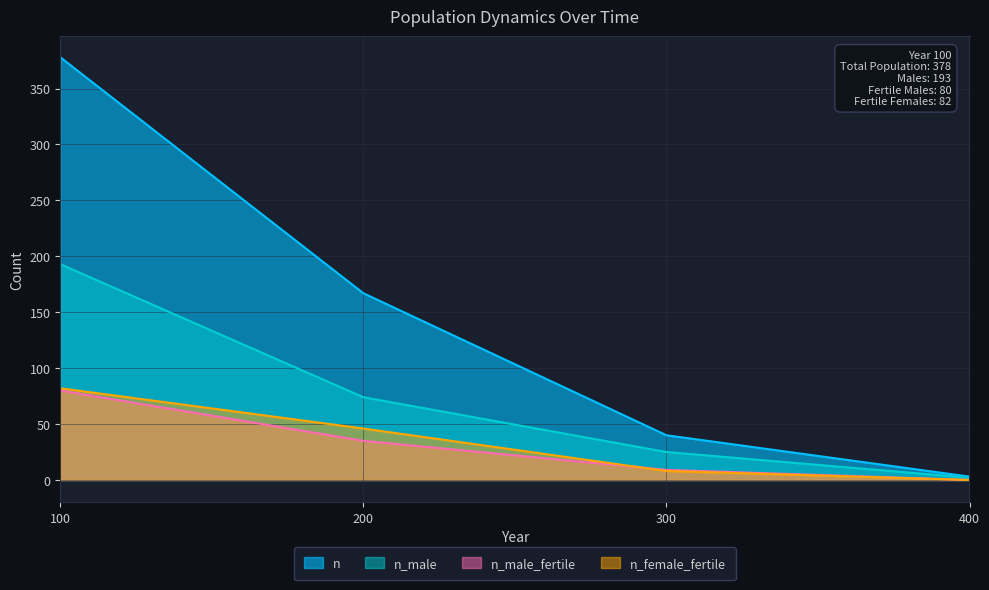

At 200, list the series in order from smallest to largest.

n_male_fertile, n_female_fertile, n_male, n